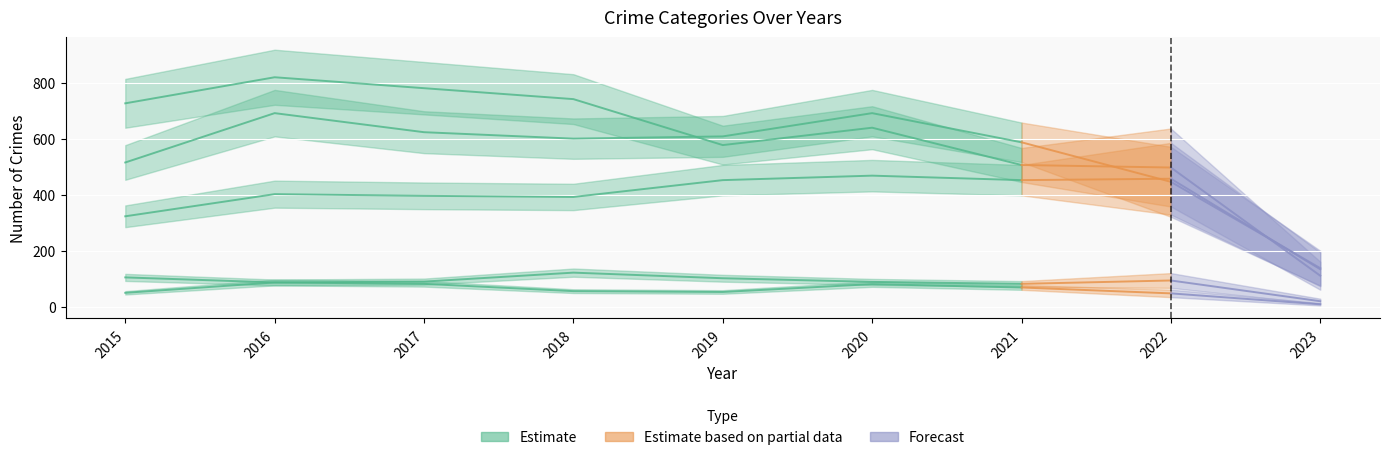

How many lines are shown in the chart?

5